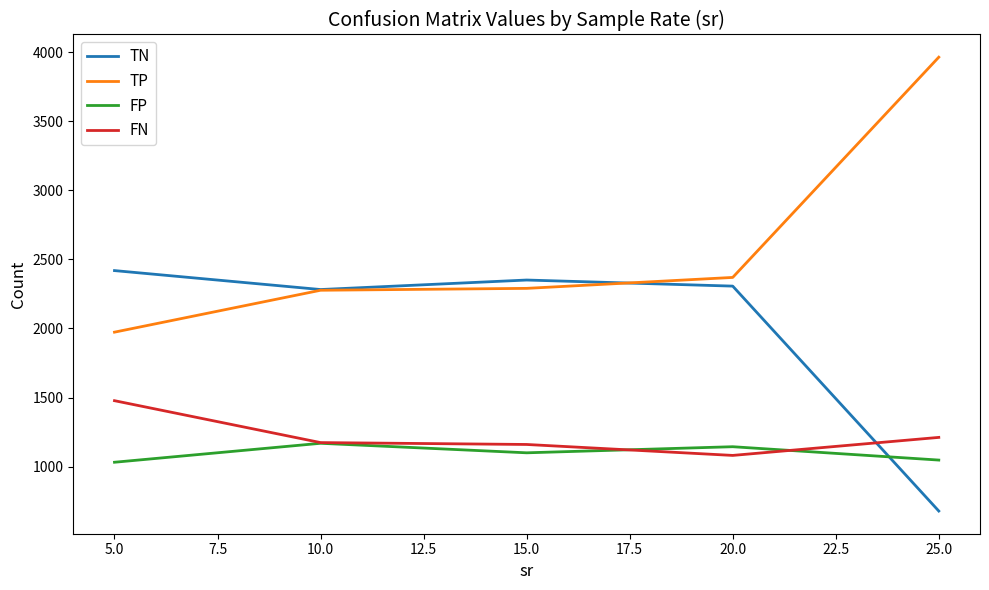

True or false: TN has more than 1 points higher than both neighbors.

False